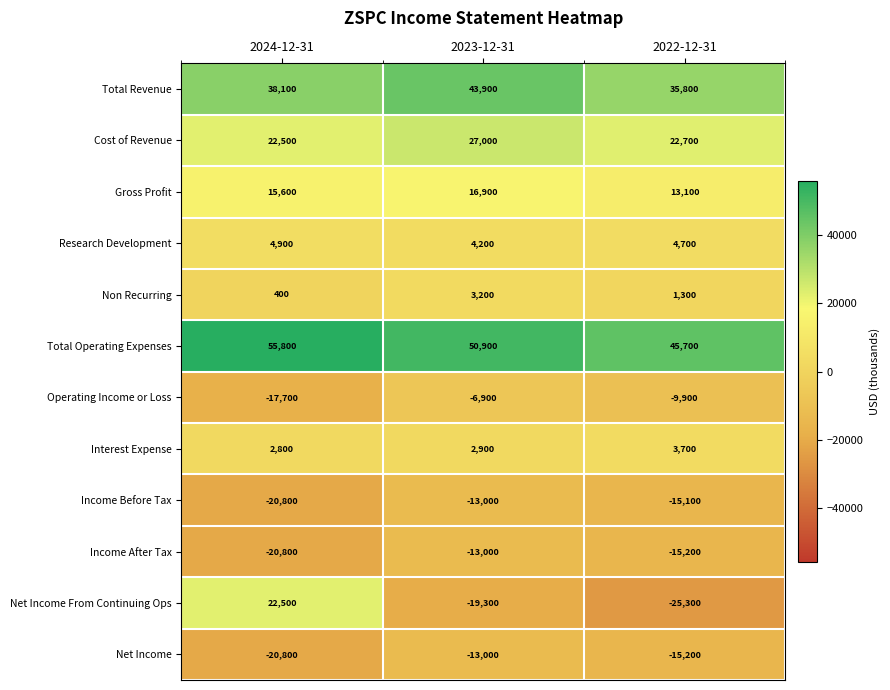

How many series are shown in this chart?

12